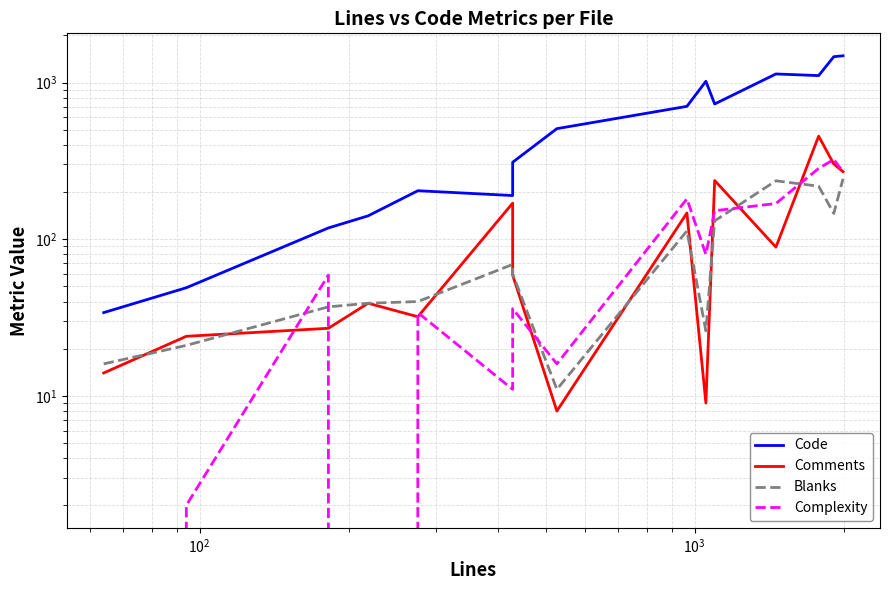

What is the difference between the maximum and minimum values in the Comments series?

447